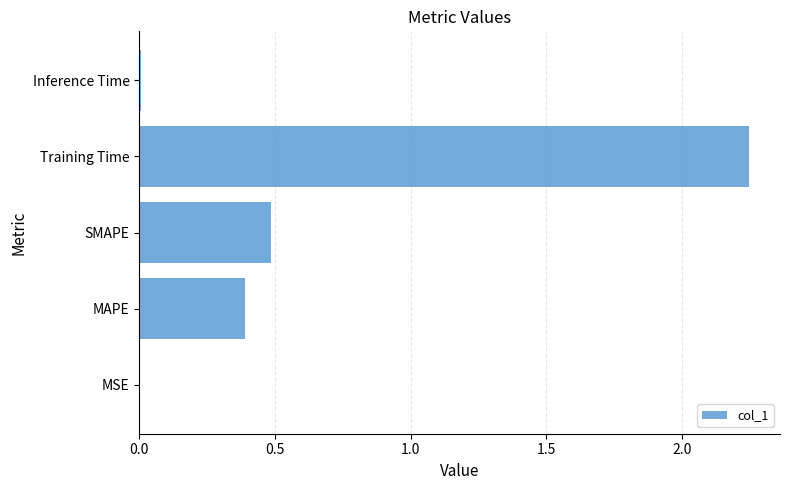

The chart shows a value of 0.5 at Training Time. True or false?

False